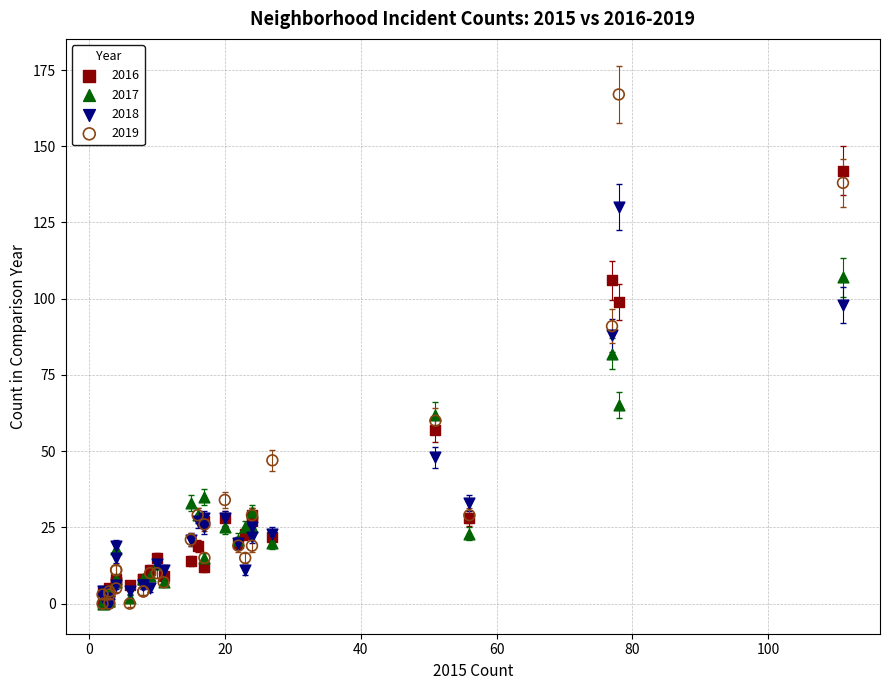

In the 2016 series, what Y value is closest to 71?

57